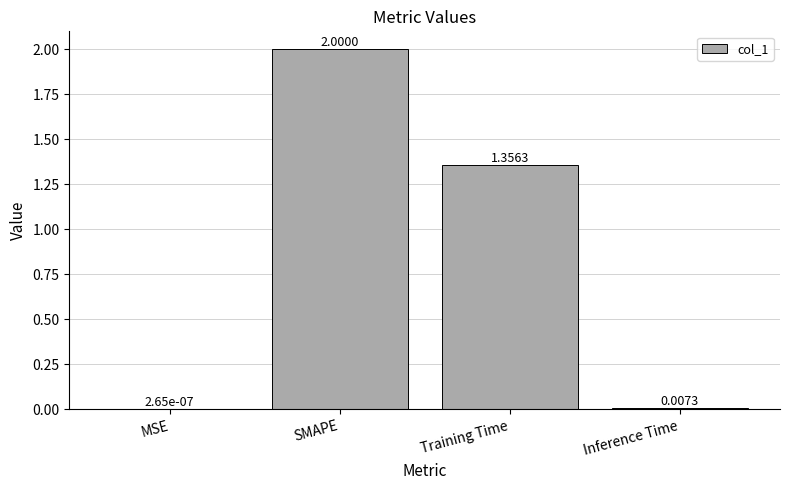

Which category has the highest value across all series?

SMAPE